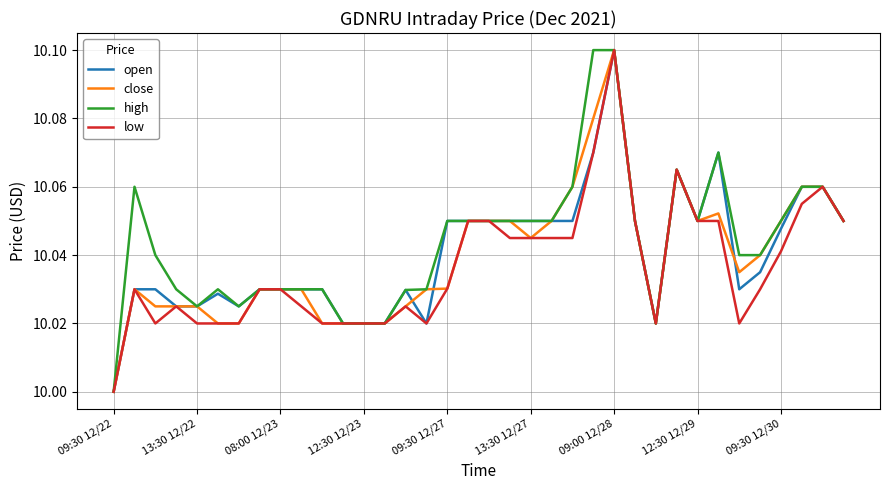

The value of close at 09:30 12/22 is 10.0. True or false?

True